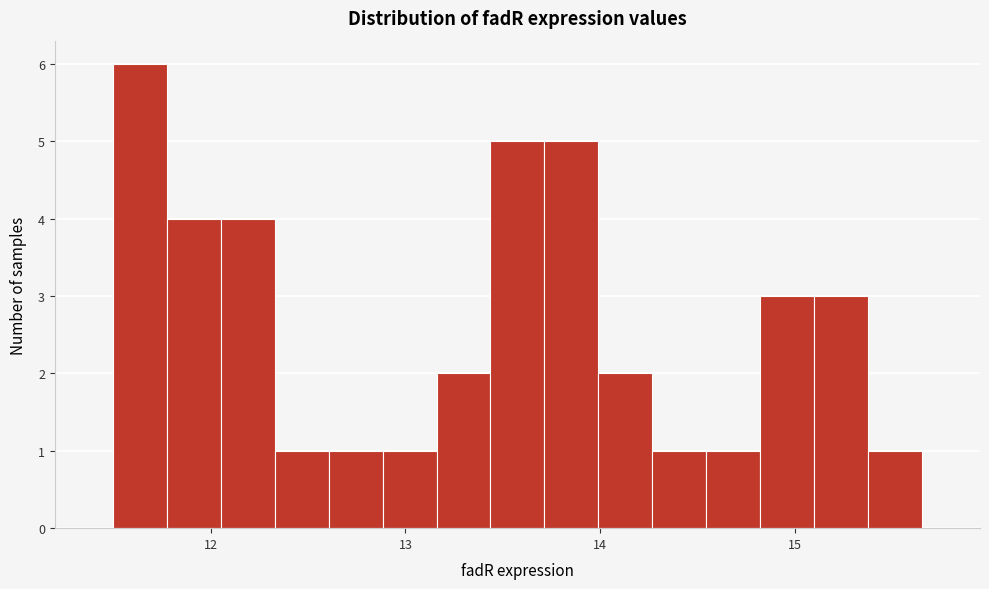

Read against the x-axis, roughly where is the centre of the tallest bar?

11.6